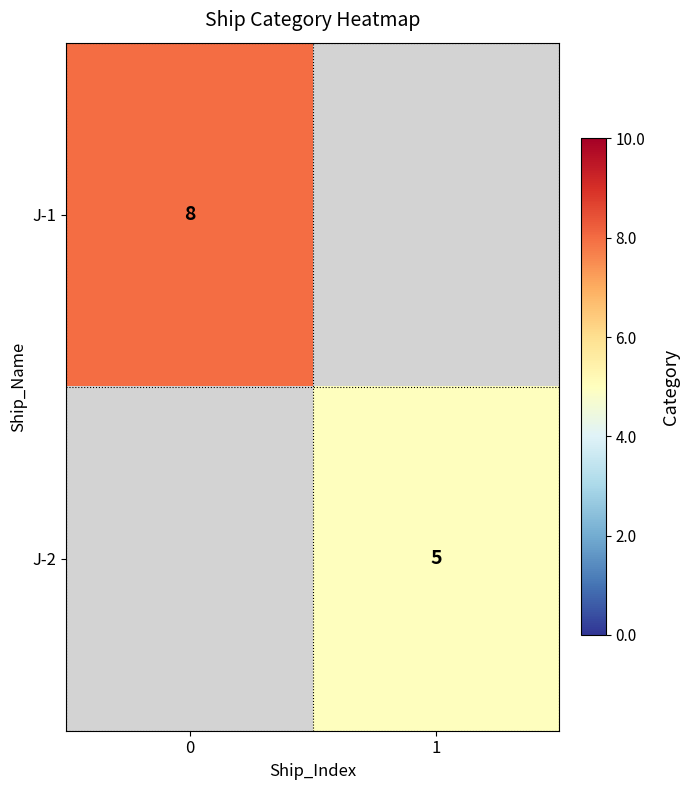

Between 0 and 1, which is larger?

1